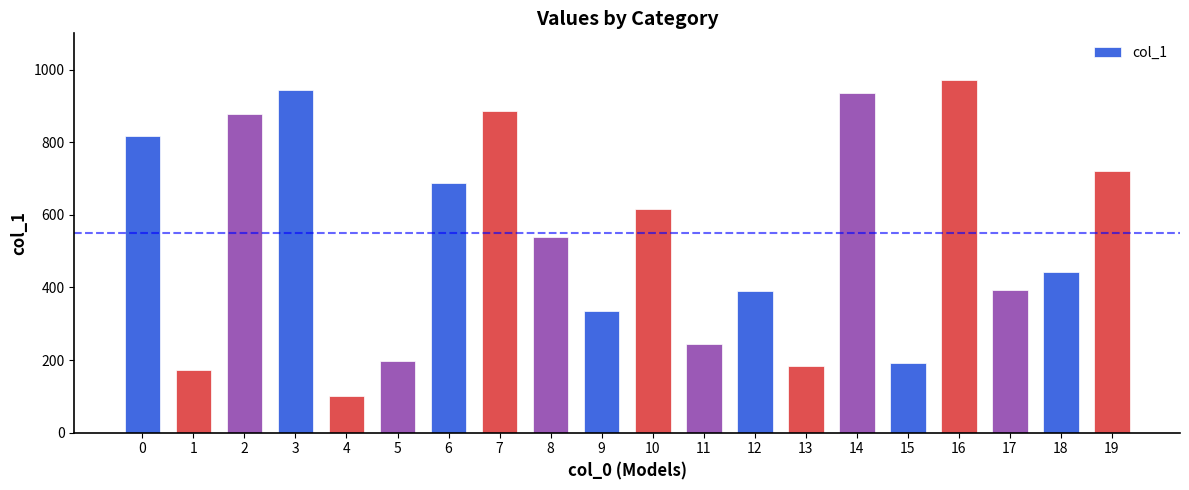

What is the sum of the values at 18 and 14?

1378